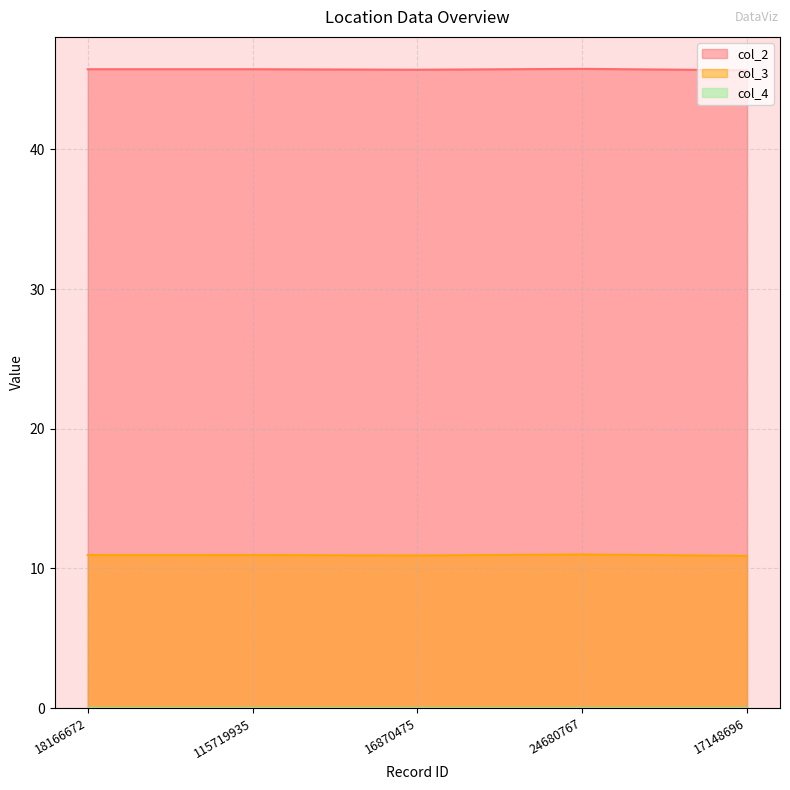

Where is the first local maximum for col_2?

115719935